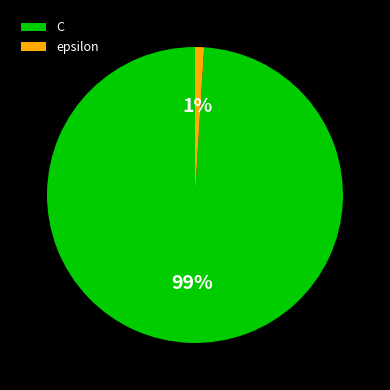

Which category has the smallest portion of the pie?

epsilon